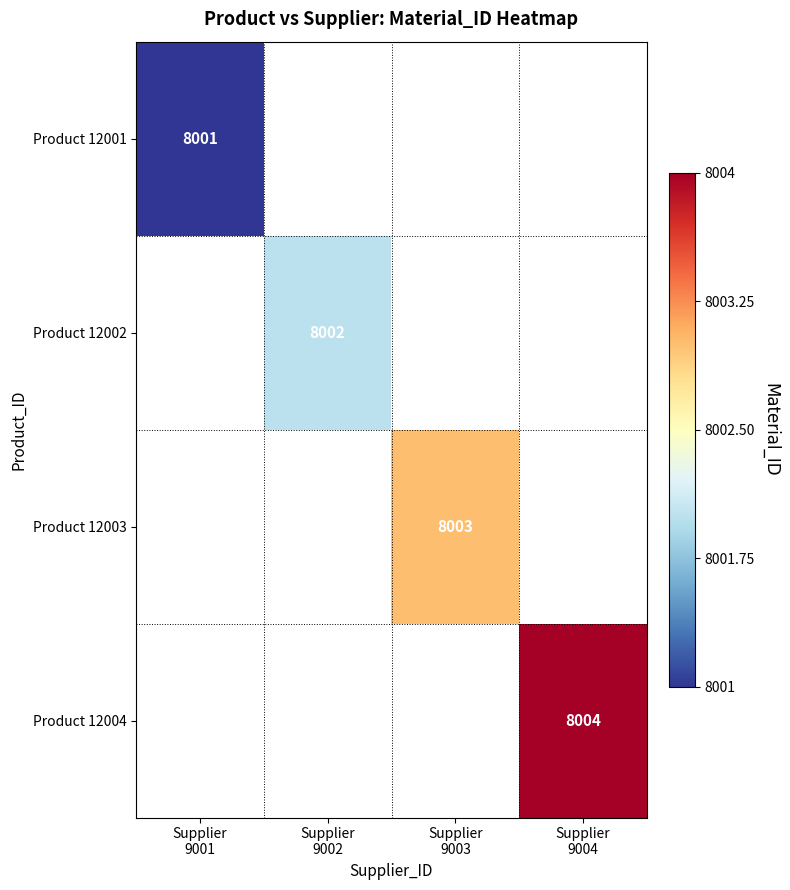

Which category has the highest value in the Product 12001 series?

Supplier 9001